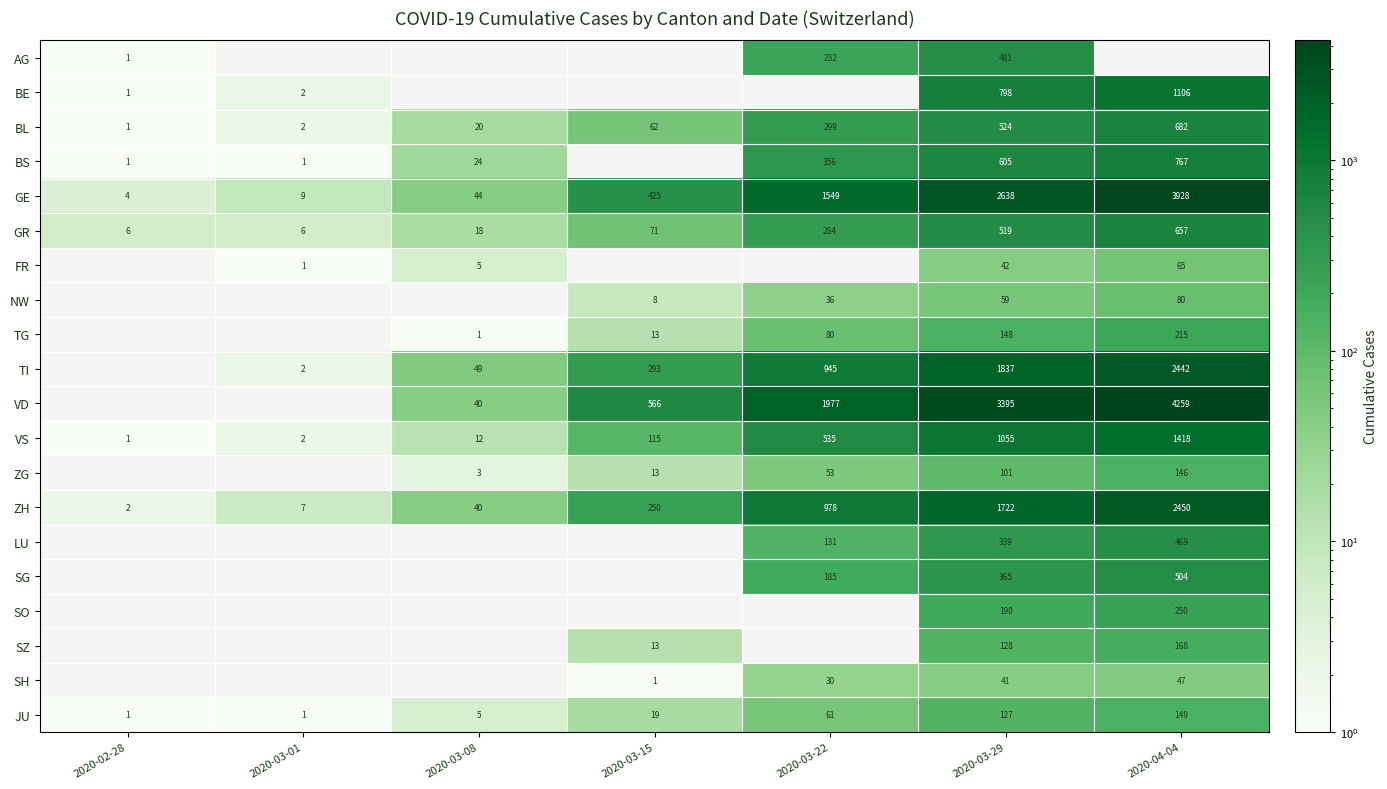

What is the total value across all series at 2020-03-29?

15114